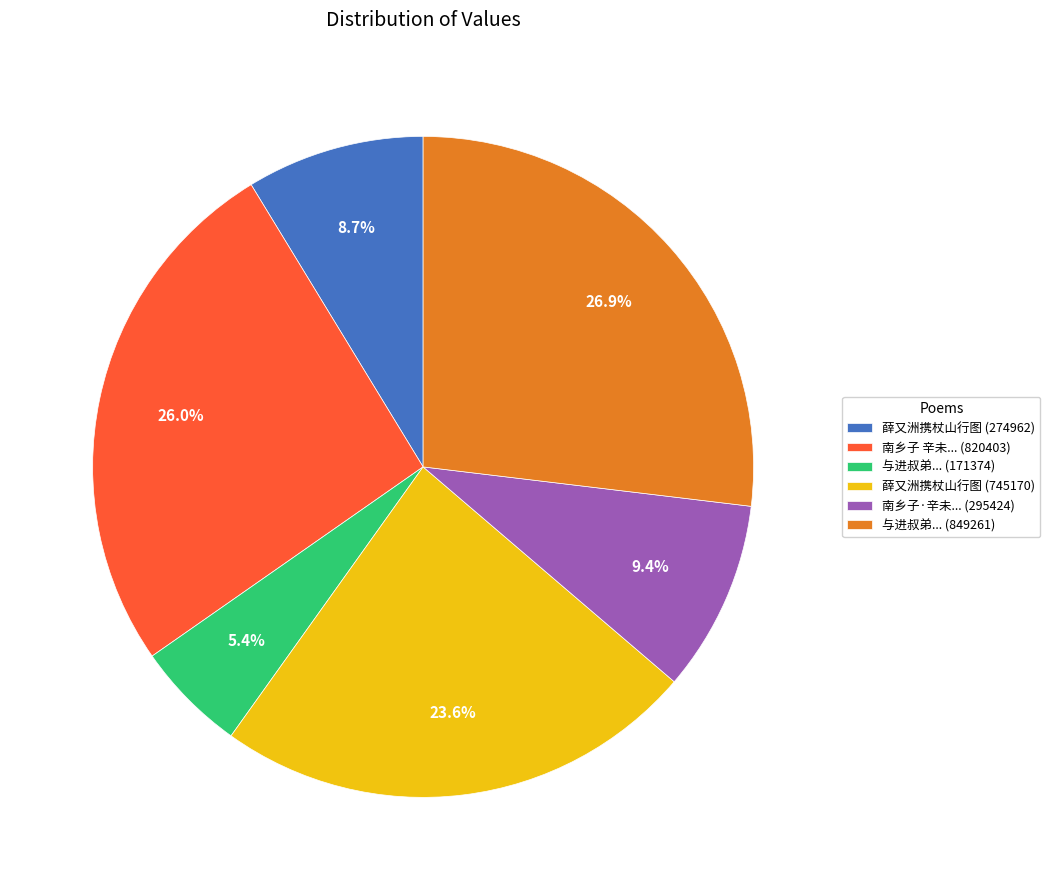

Which category has the smallest portion of the pie?

与进叔弟... (171374)